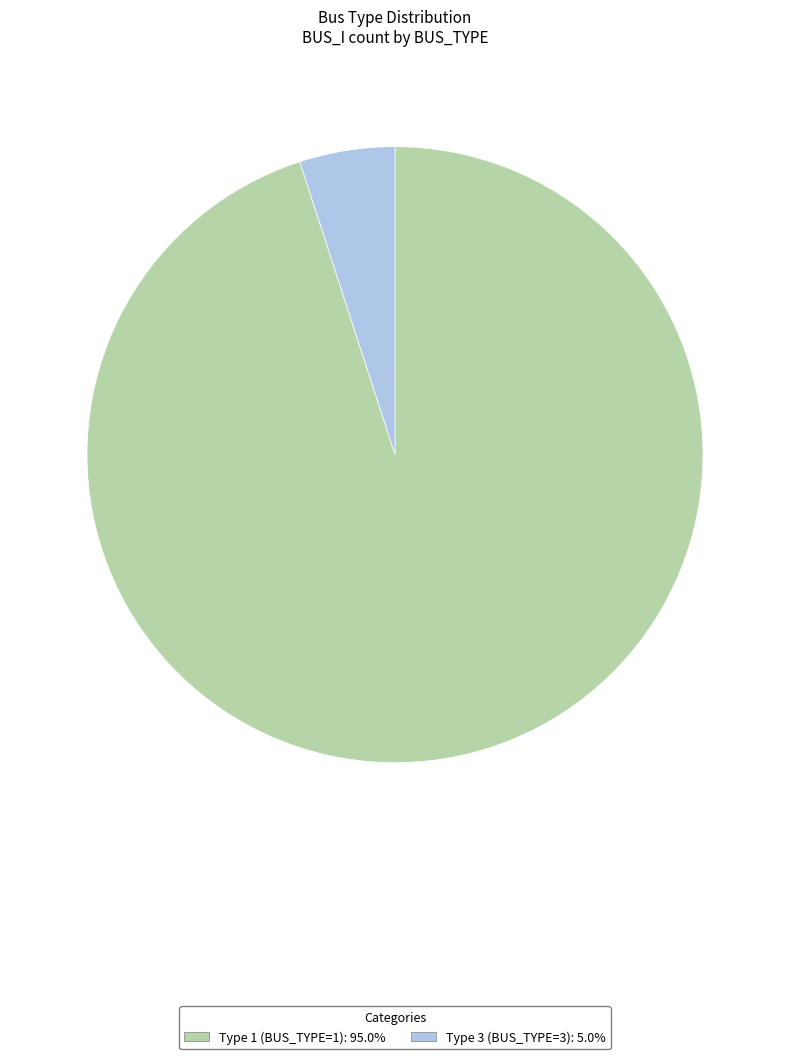

Which slice is the smallest?

Type 3 (BUS_TYPE=3)